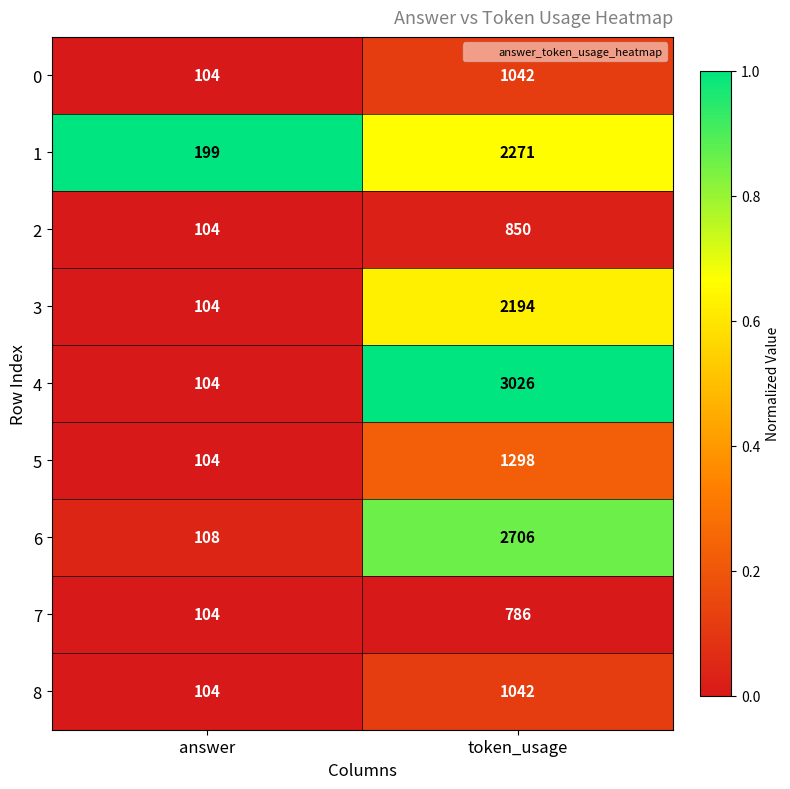

Is it true that 2 equals 141 at answer?

False